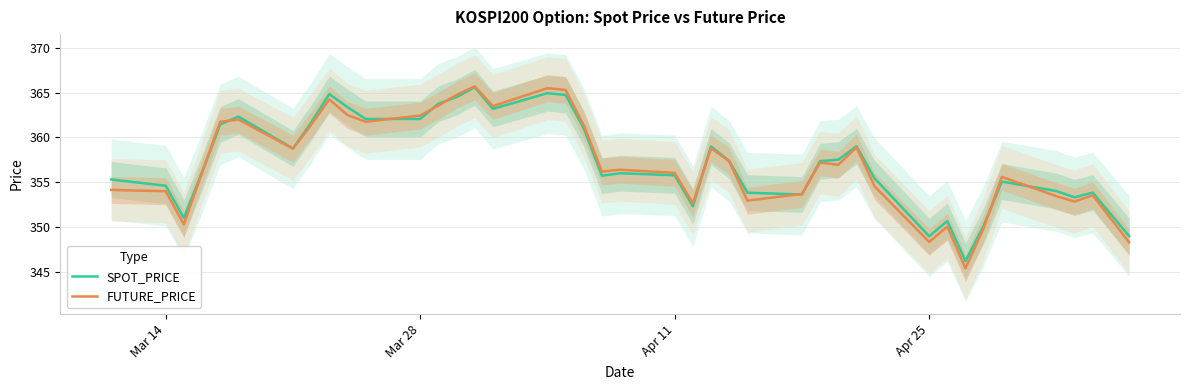

The SPOT_PRICE series shows 192.2 at Apr 11. True or false?

False